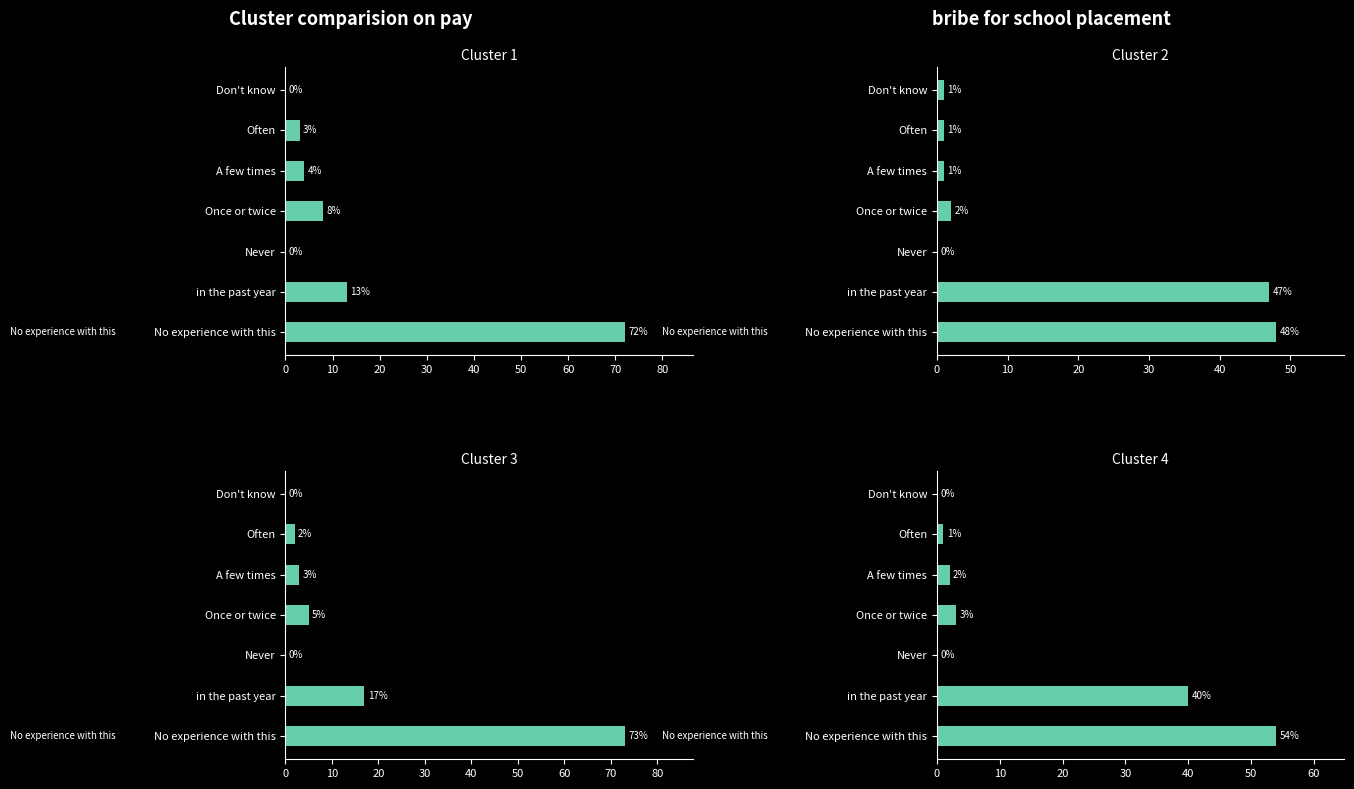

What is the spread (max minus min) of values at Often?

2